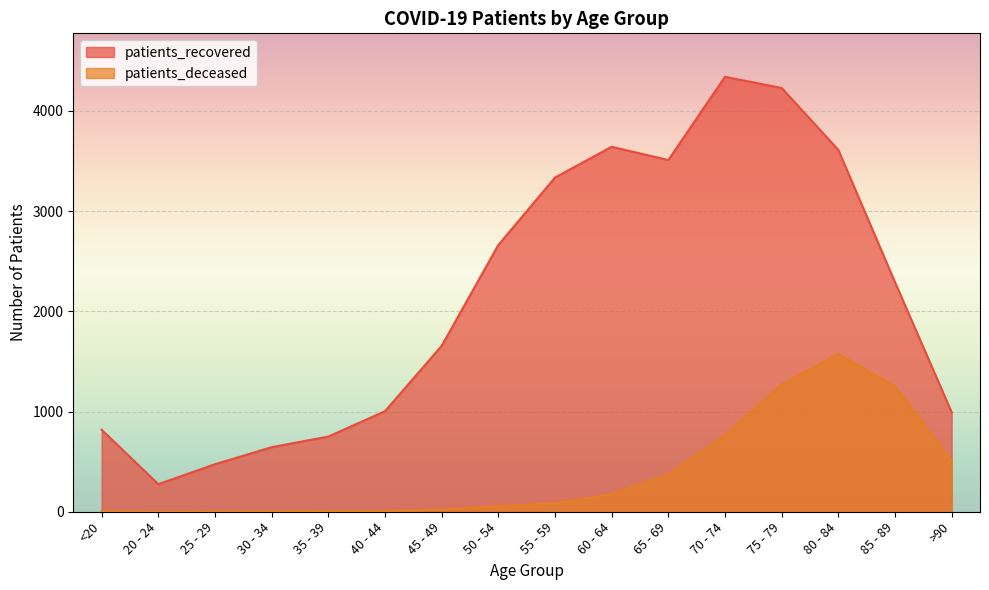

True or false: patients_deceased and patients_recovered cross at least once.

False